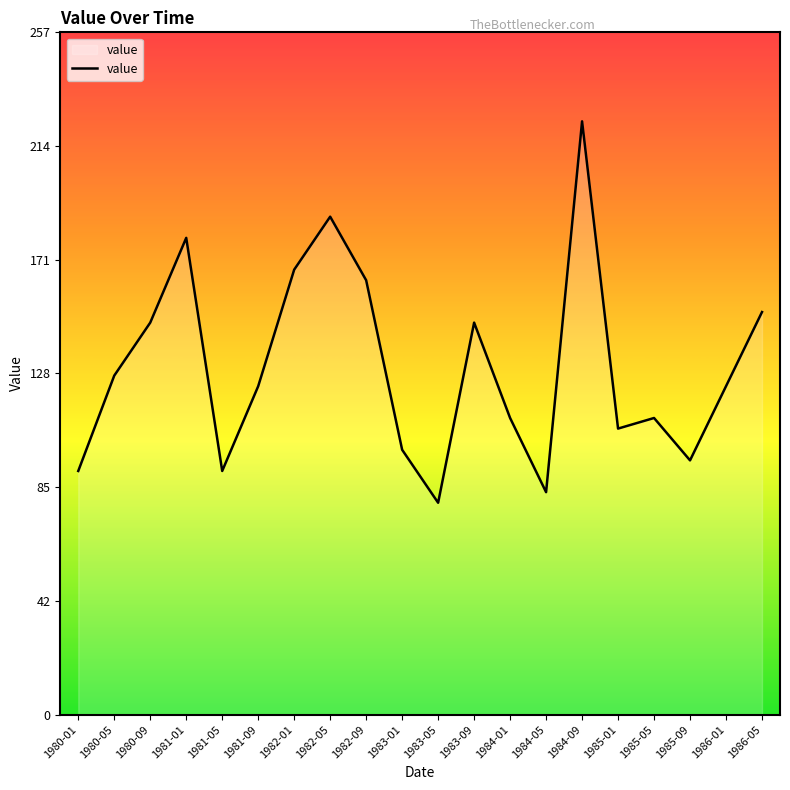

How many interior local peaks (higher than both neighbors) does the data have?

5